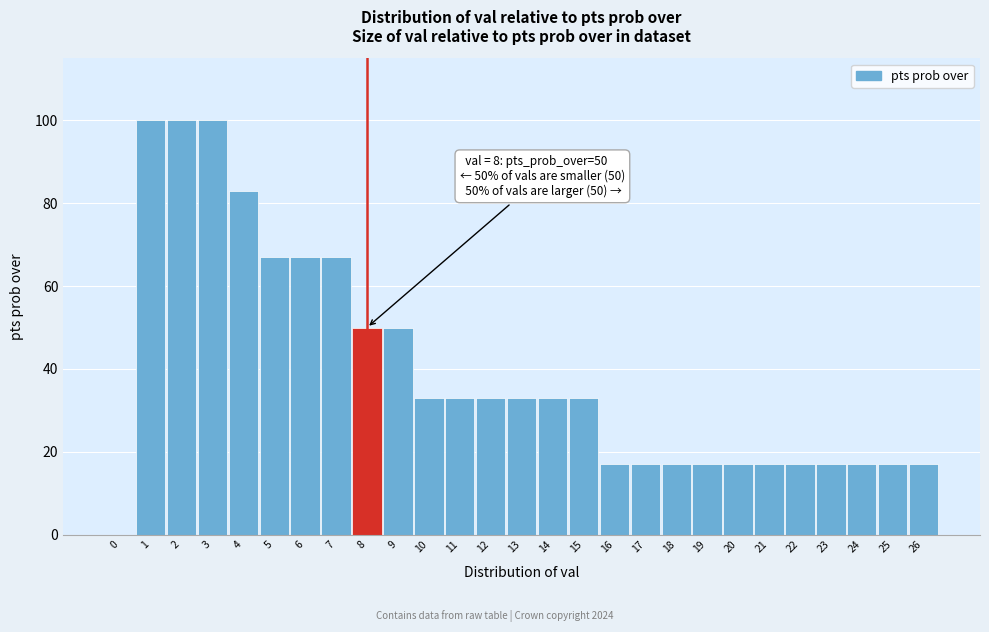

Reading right to left, extract all data points from this chart.

26=17	25=17	24=17	23=17	22=17	21=17	20=17	19=17	18=17	17=17	16=17	15=33	14=33	13=33	12=33	11=33	10=33	9=50	8=50	7=67	6=67	5=67	4=83	3=100	2=100	1=100	0=0